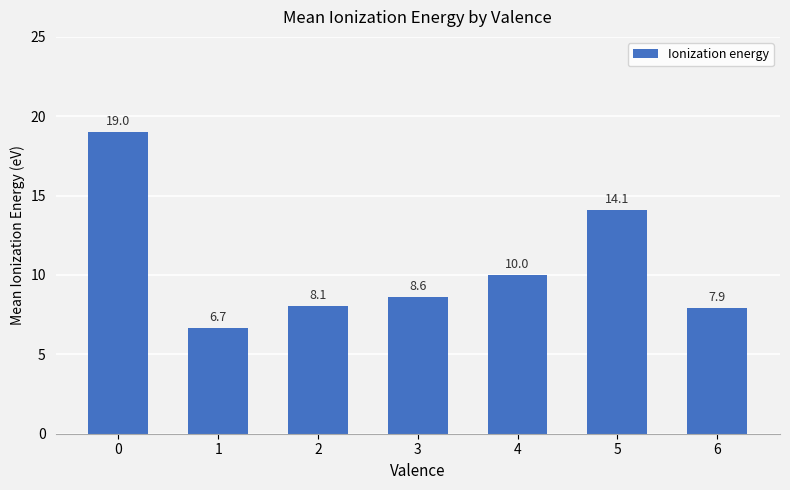

What is the change in value from 1 to 5?

+7.4